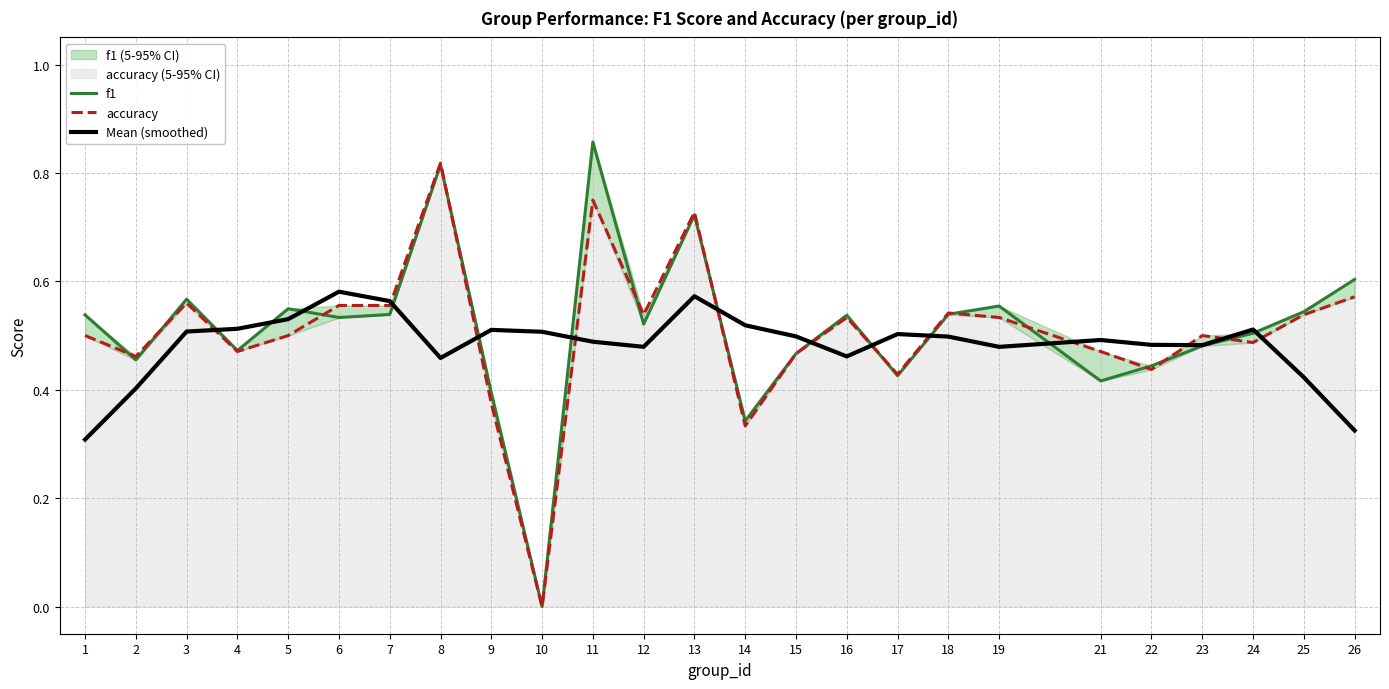

Is it true that Mean (smoothed) equals 0.7 at 16?

False